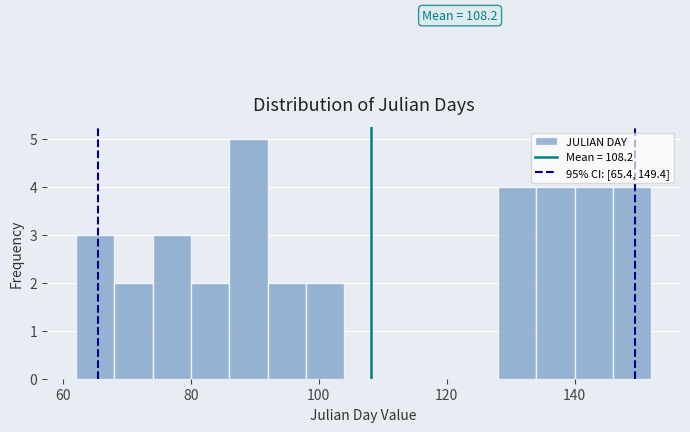

Read against the x-axis, roughly where is the centre of the tallest bar?

90